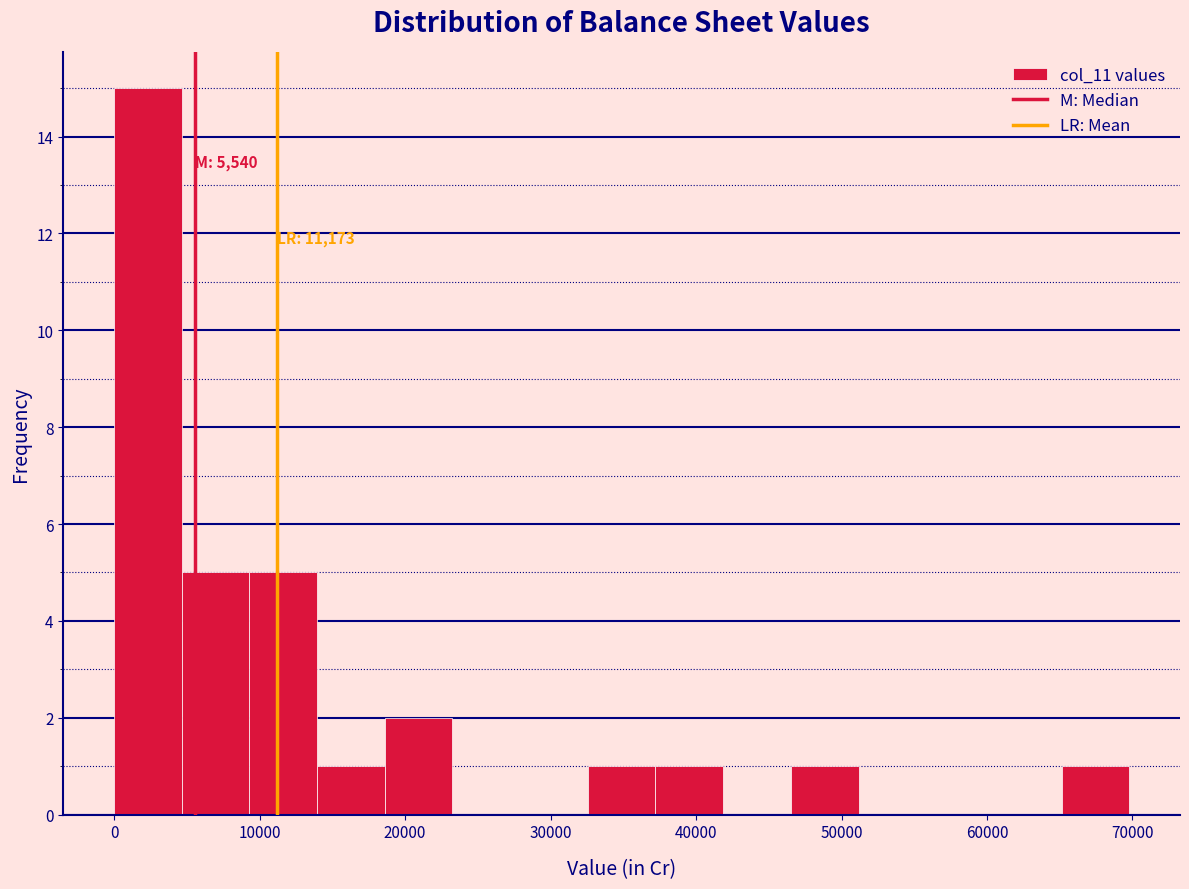

Which range on the x-axis has the tallest bar?

0 to 5000